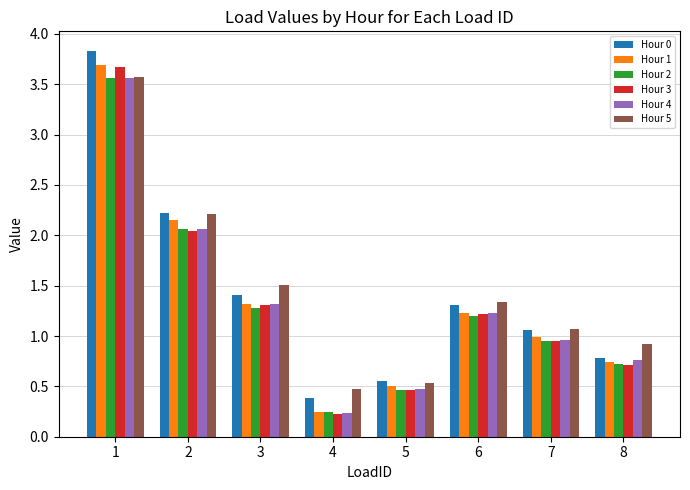

What is the highest value of the Hour 0 series?

3.8